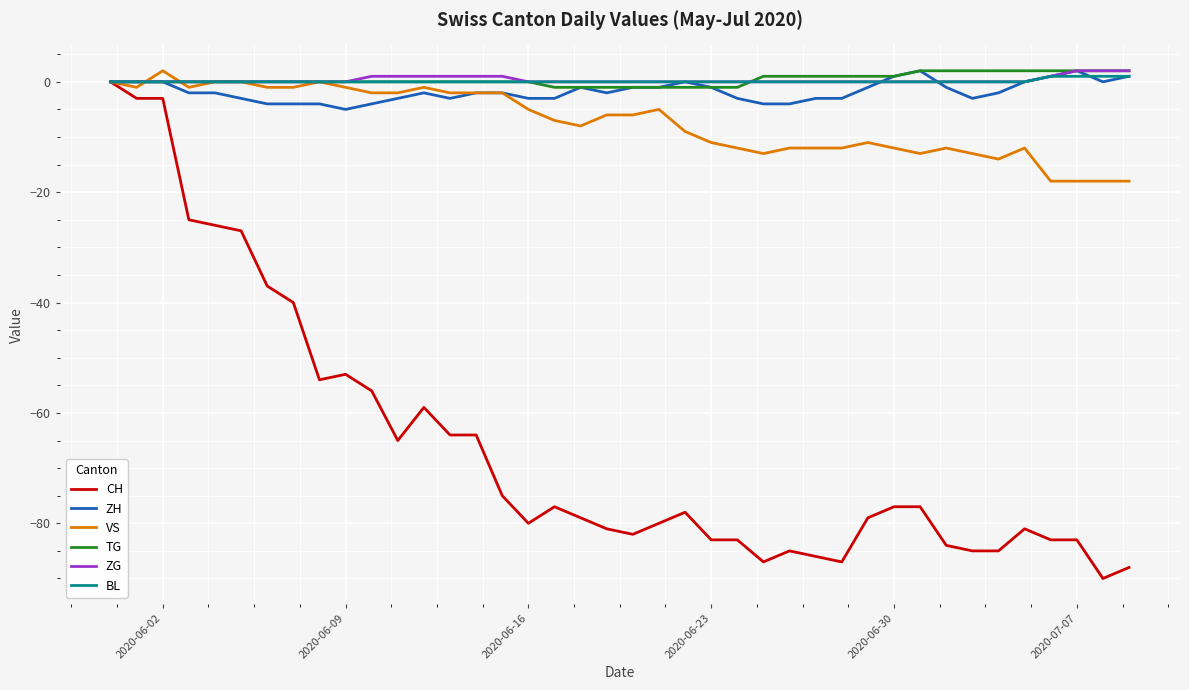

What is the minimum value shown in the chart?

-90